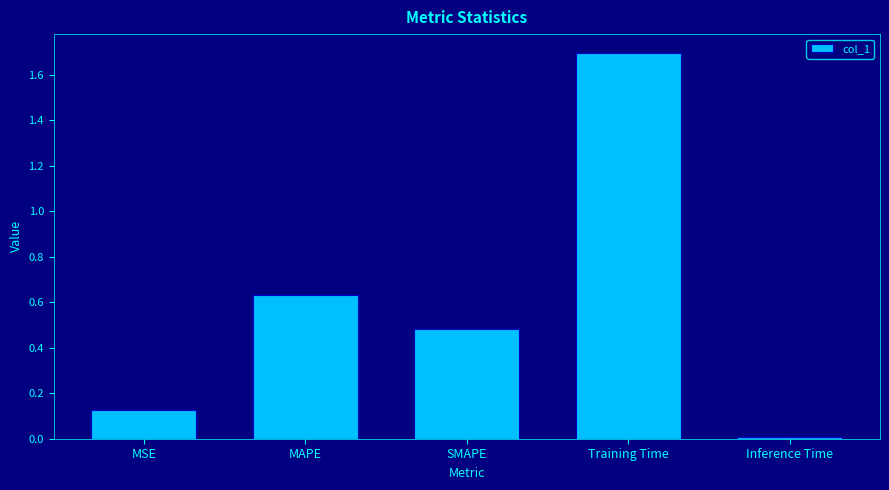

Which category has the lowest value across all series?

Inference Time